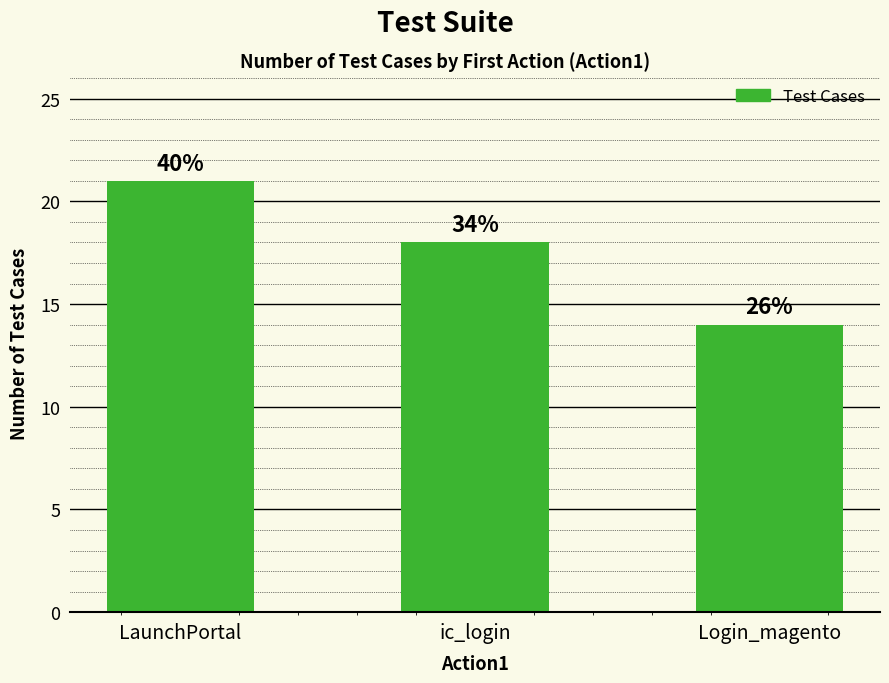

Are the bars horizontal?

No